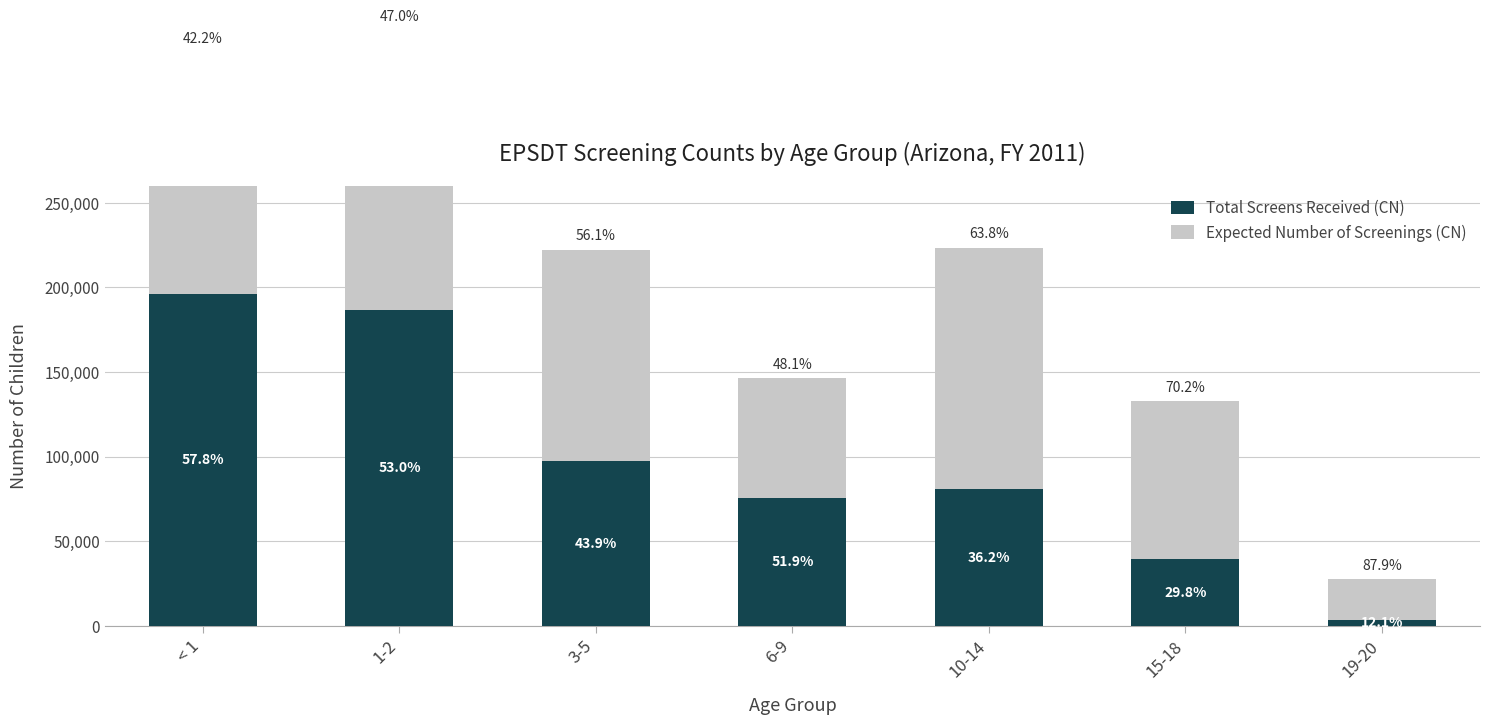

What is the sum of the Total Screens Received (CN) values at 6-9 and 1-2?

262361